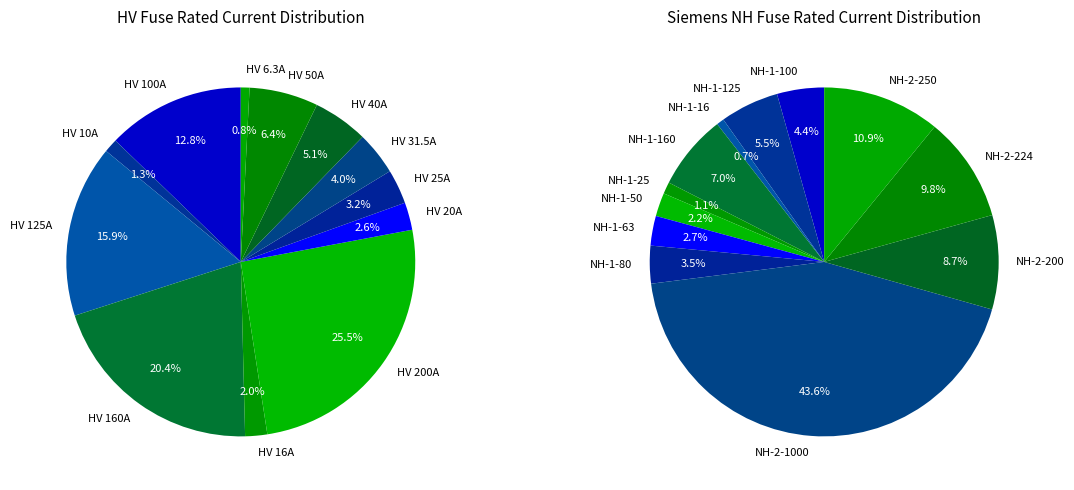

What is the ratio of the value at HV 40A to the value at HV 25A?

1.6